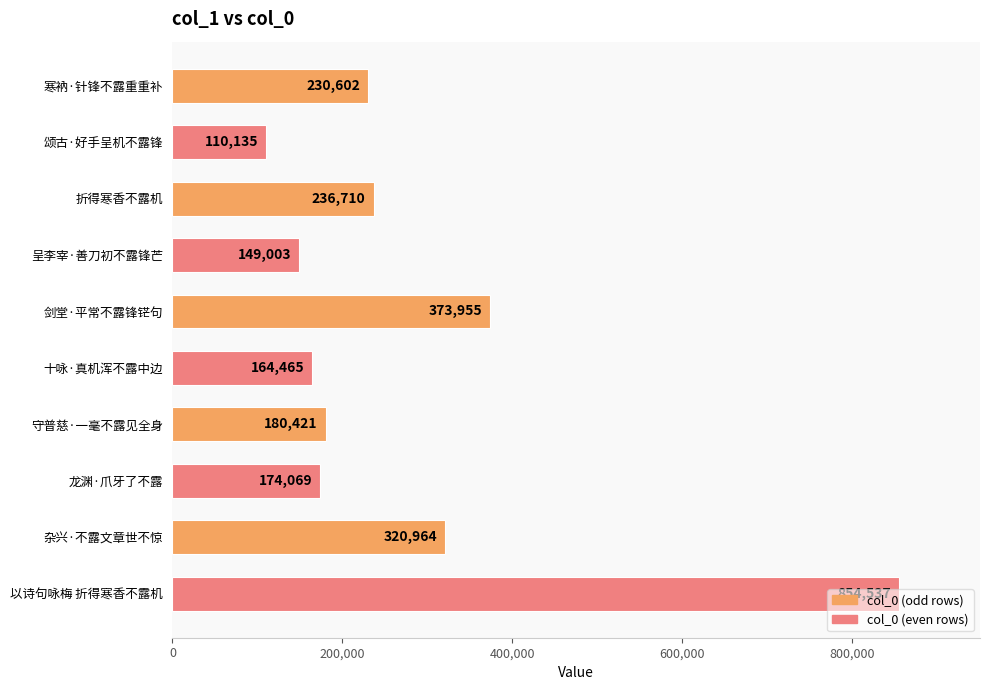

Is it true that the value at 以诗句咏梅 折得寒香不露机 is 559830?

False